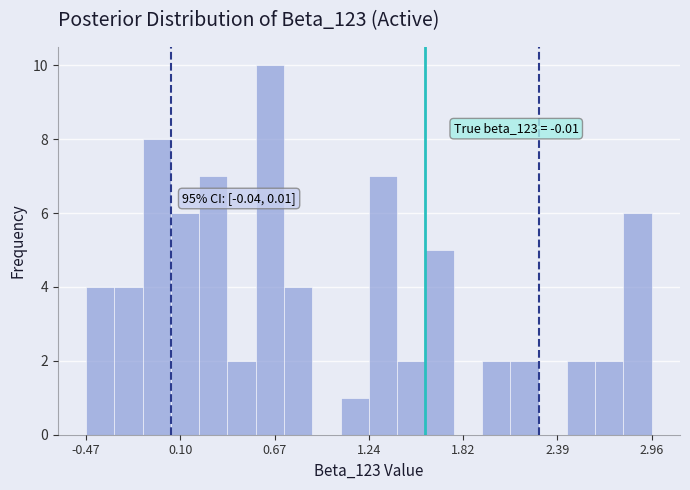

Read against the x-axis, roughly where is the centre of the tallest bar?

0.6